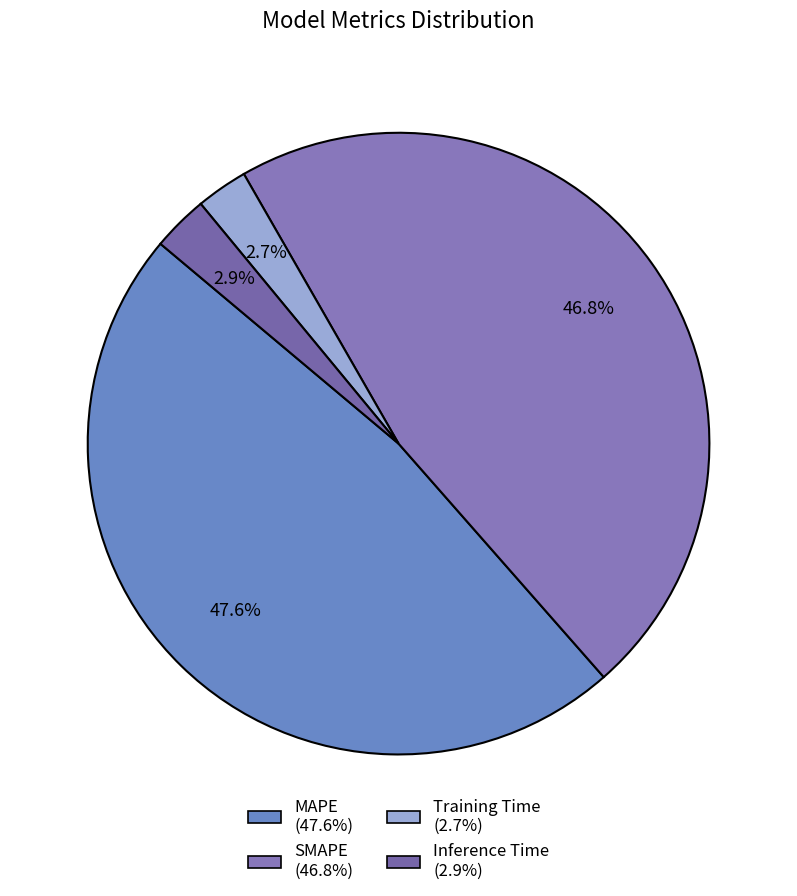

Which category has the smallest portion of the pie?

Training Time